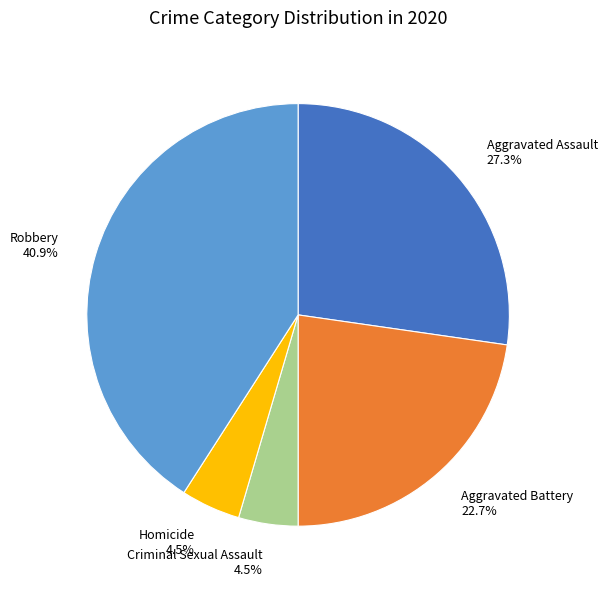

Does Aggravated Assault account for over 50% of the chart?

No